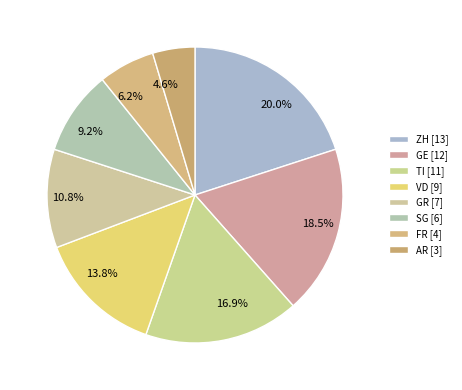

Which slice is the largest?

ZH